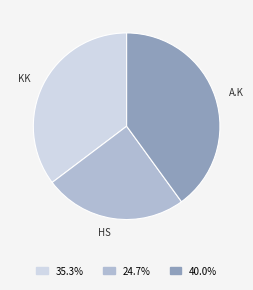

Is there any slice that represents more than half of the pie?

No